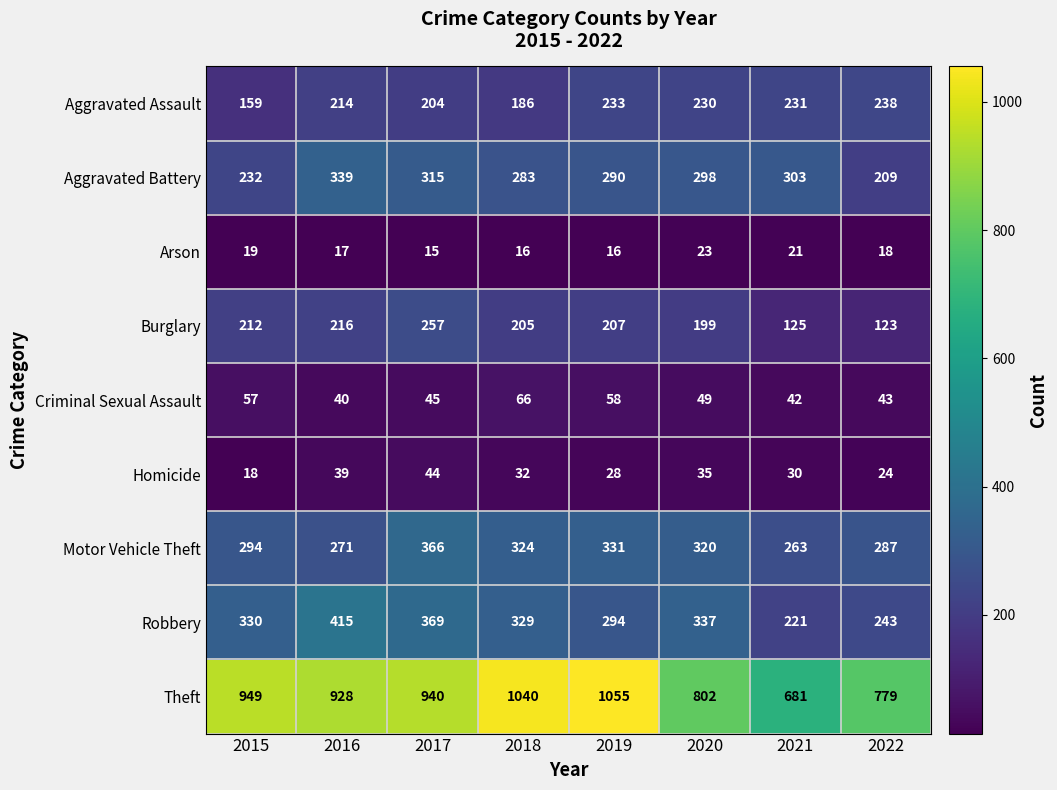

At which label does Arson first exceed 18?

2015